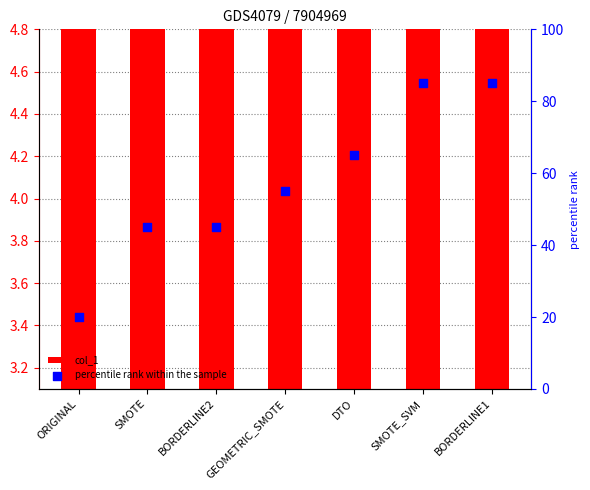

At how many categories does at least one series exceed 10?

7